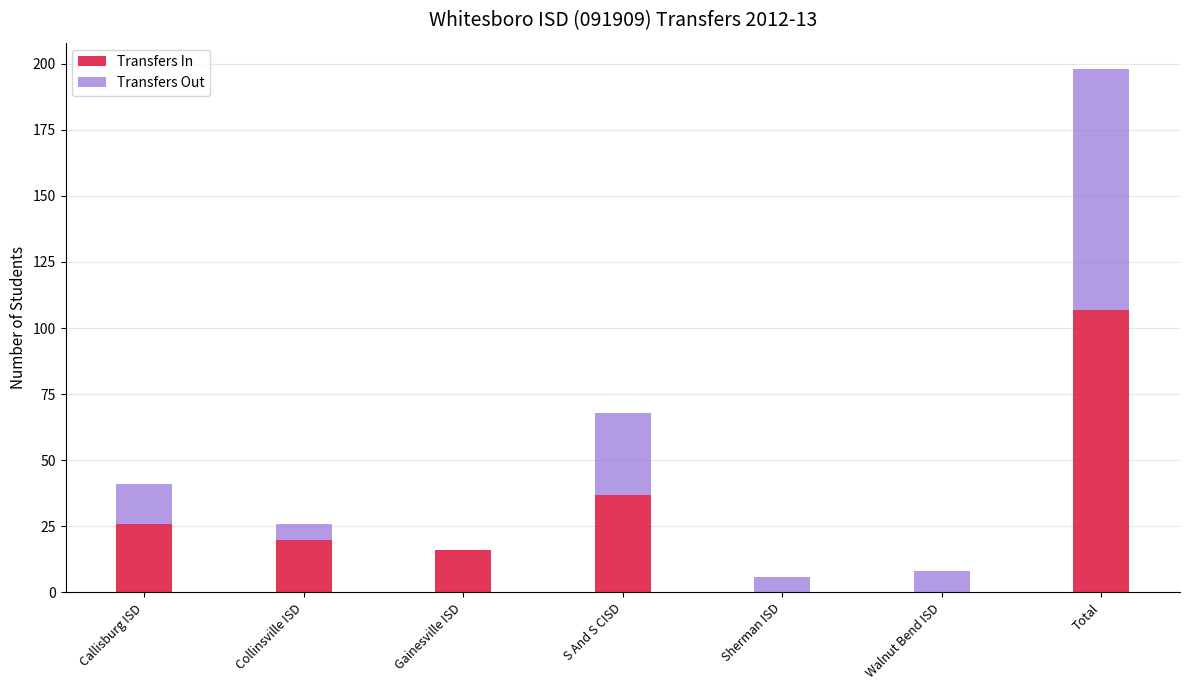

The Transfers In series shows 67 at Sherman ISD. True or false?

False